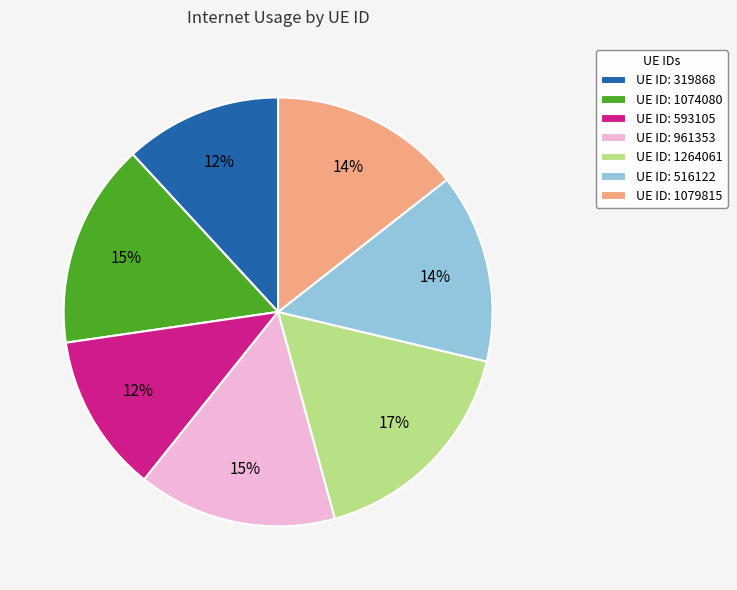

Does any single category account for the majority?

No